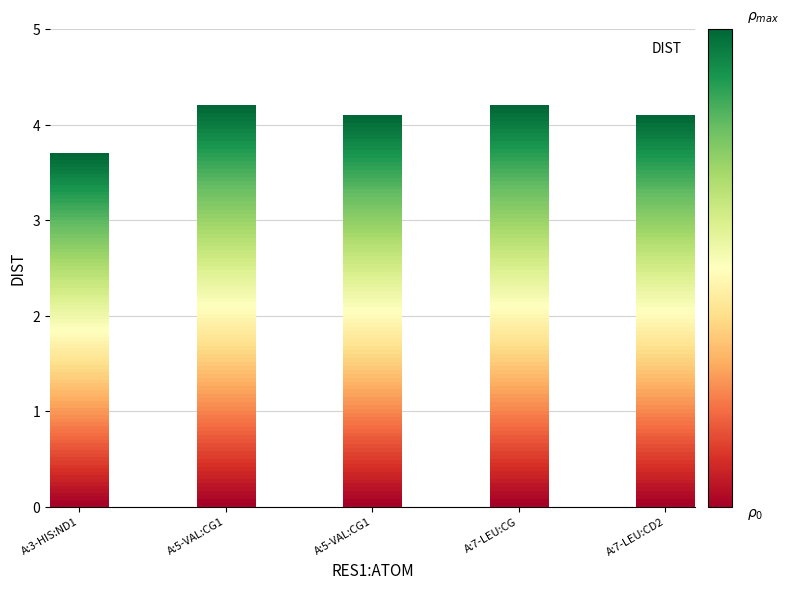

Are the bars horizontal?

No